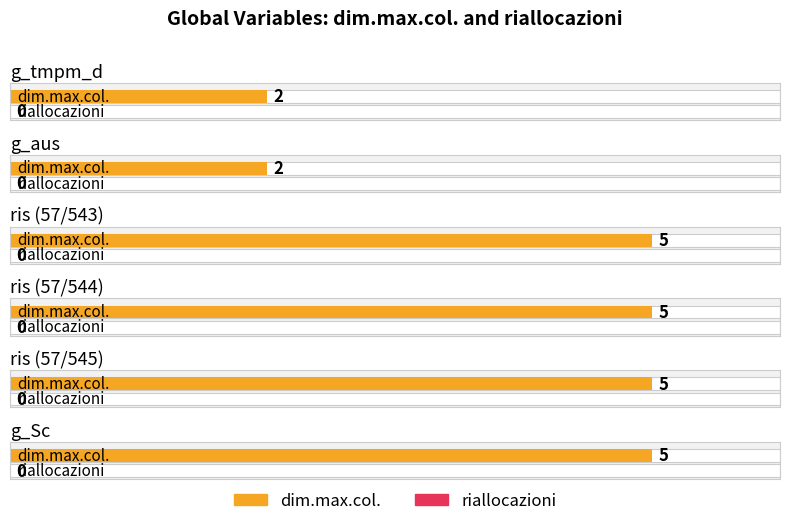

True or false: riallocazioni has a value of 0 at ris (57/545).

True